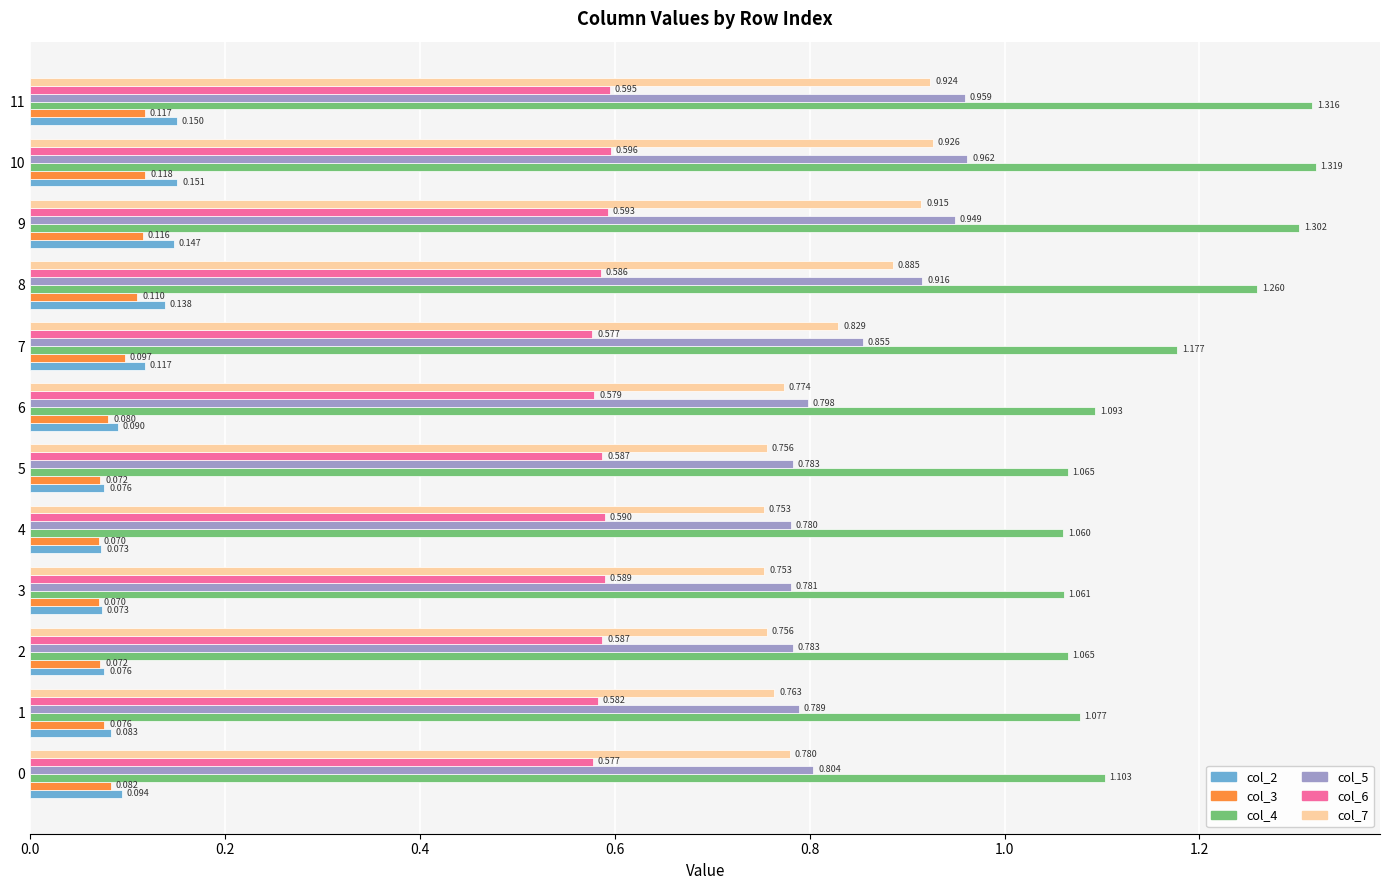

How many data points does each series have?

12